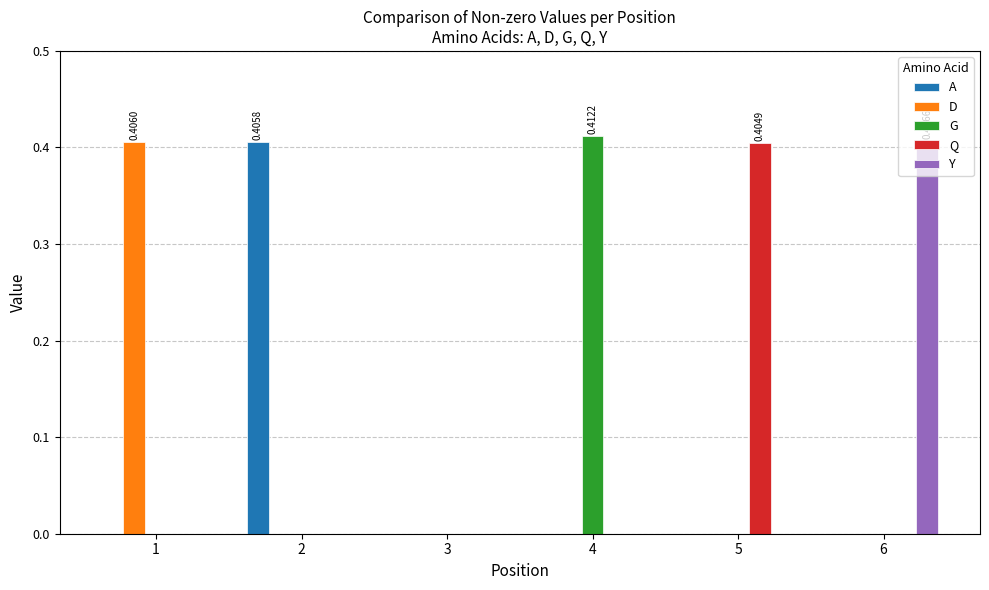

Between 3 and 4, which series saw the biggest shift?

G